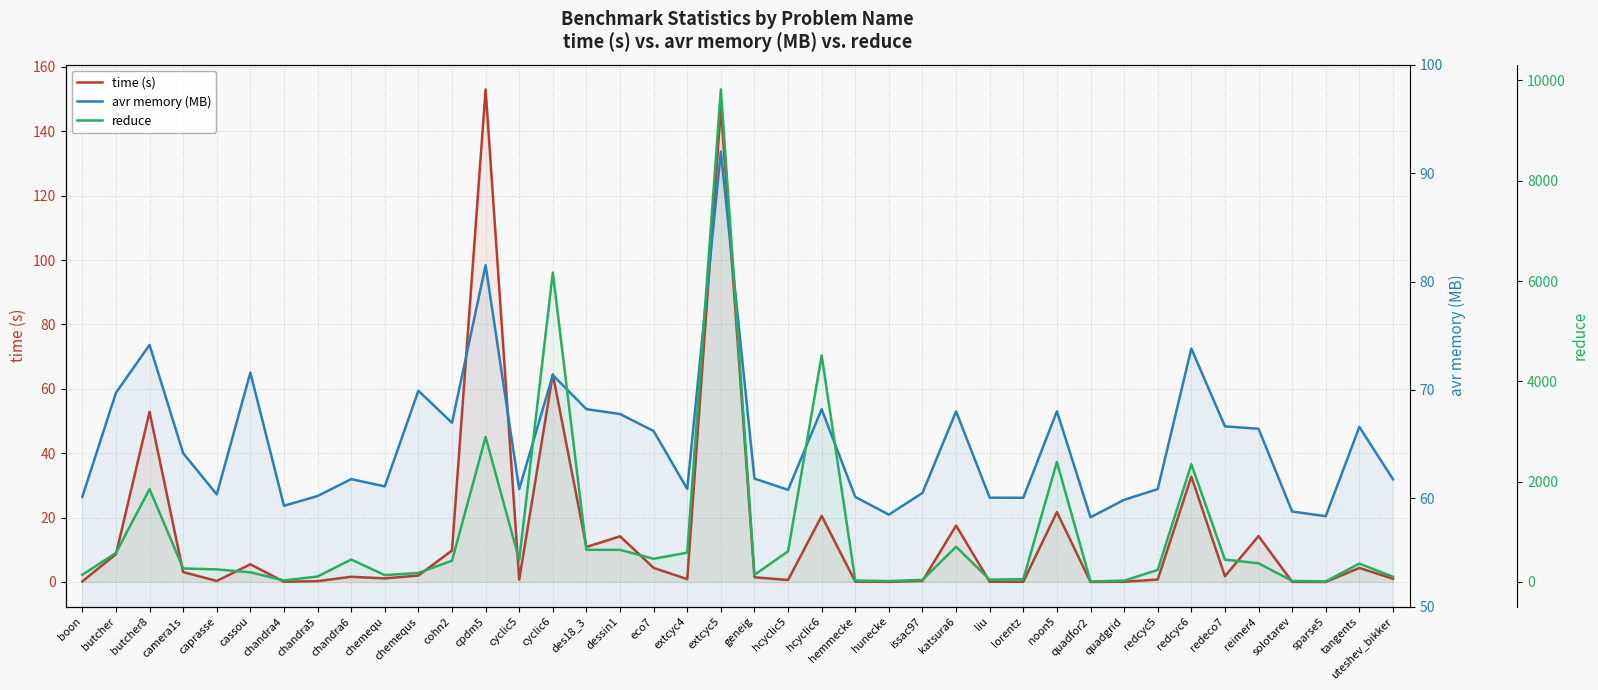

What is the sum of all reduce values?

38737.0